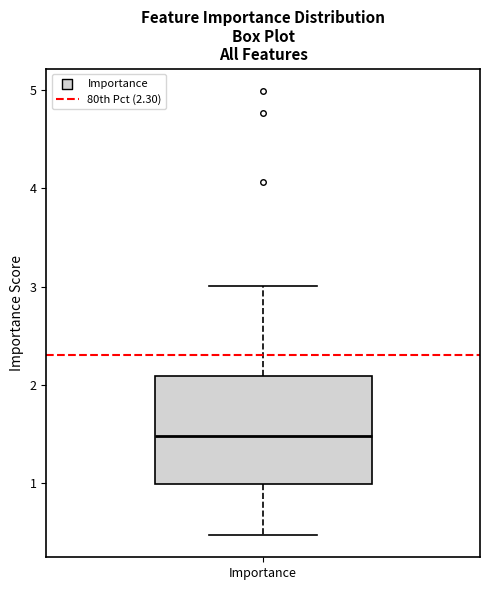

Transcribe this box plot: give where the median line is, the range the box spans, and where the two whiskers end, as read against the y-axis. The values are not printed on the chart, so give them approximately, as read against the axis.

median 1.5, box 1.0 to 2.1, whiskers 0.5 to 3.0